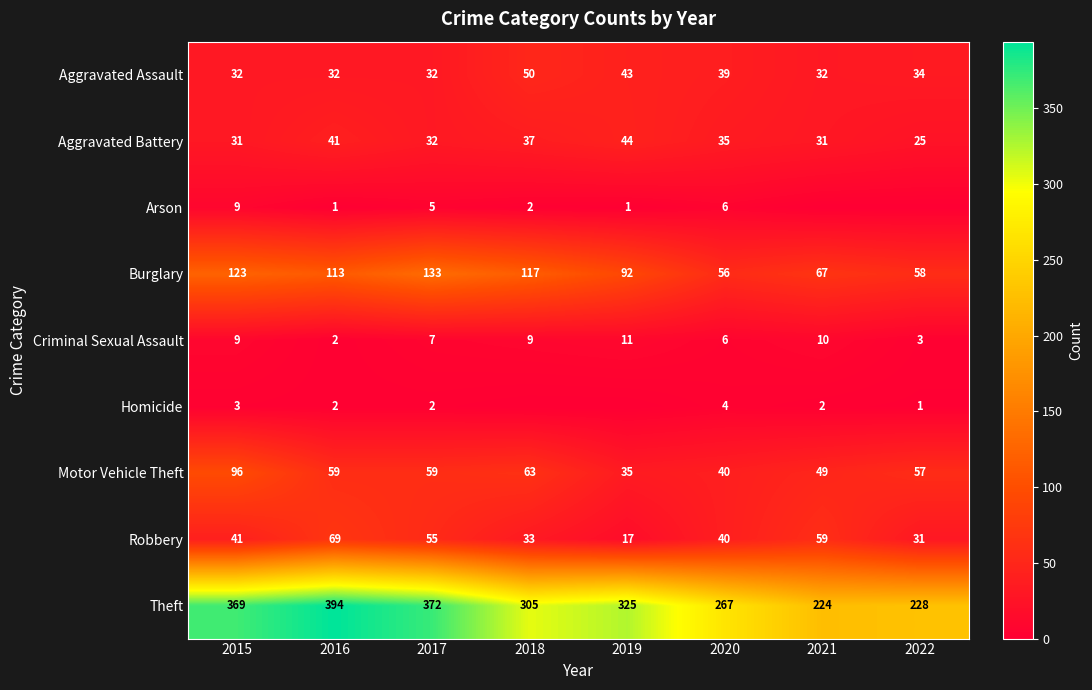

True or false: Criminal Sexual Assault has a value of 17 at 2021.

False